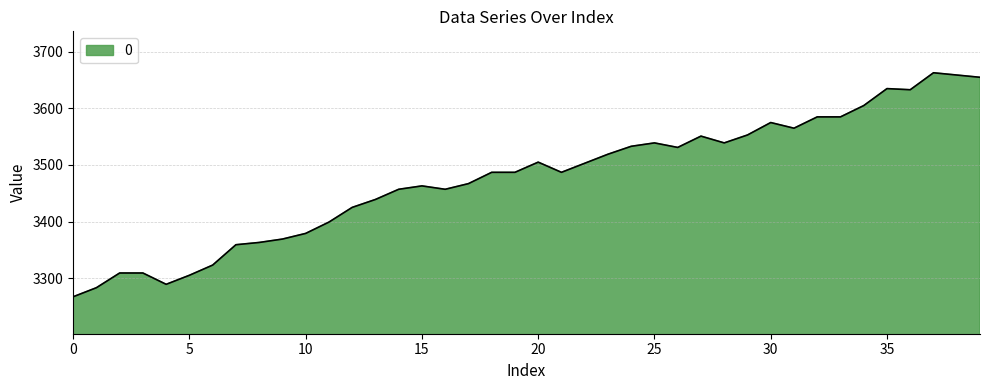

What is the smallest value displayed?

3267